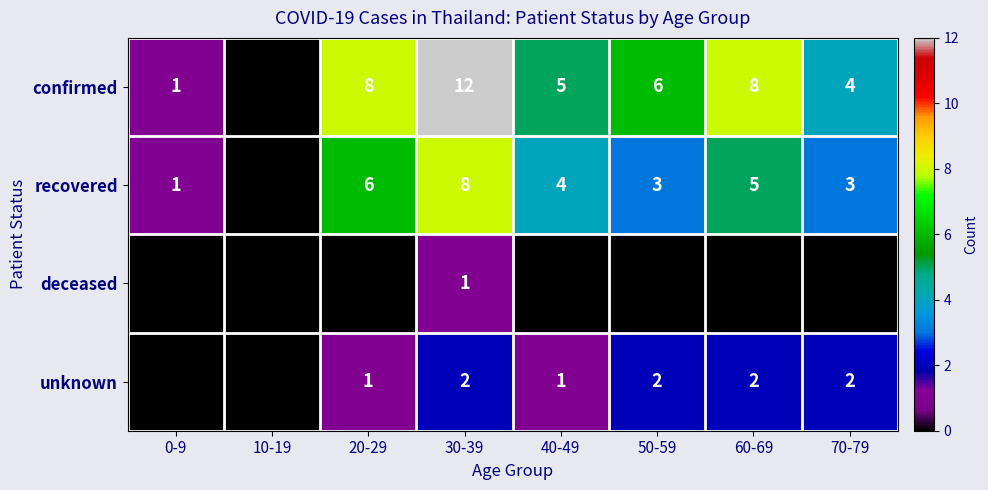

Rank the series by their maximum value, from lowest to highest.

deceased, unknown, recovered, confirmed